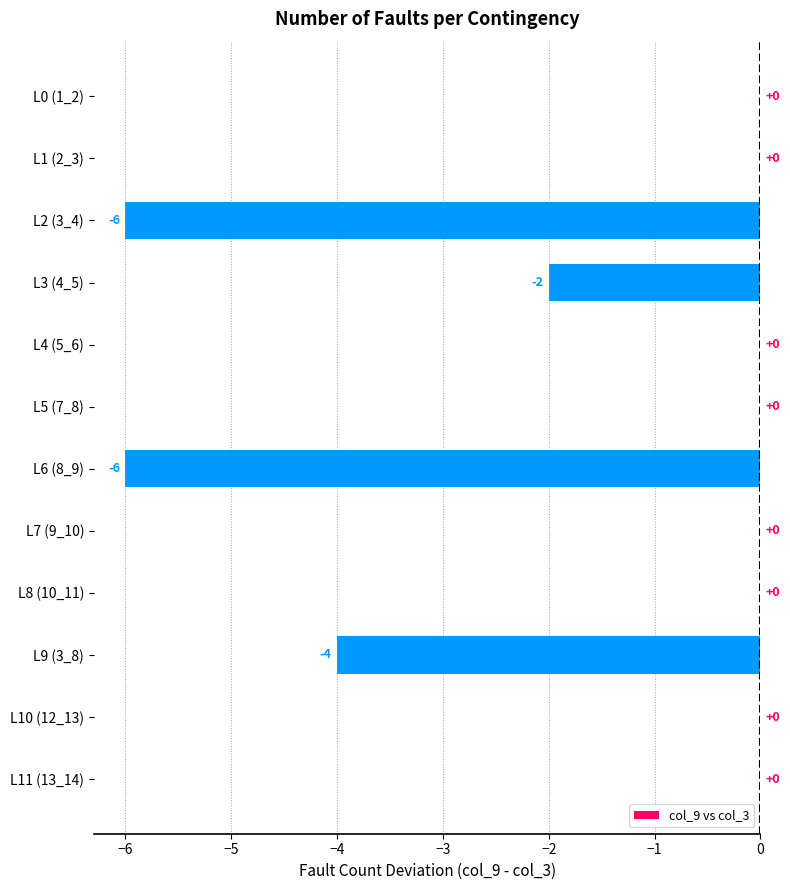

Reading bottom to top, extract all data points from this chart.

L11 (13_14)=0	L10 (12_13)=0	L9 (3_8)=-4	L8 (10_11)=0	L7 (9_10)=0	L6 (8_9)=-6	L5 (7_8)=0	L4 (5_6)=0	L3 (4_5)=-2	L2 (3_4)=-6	L1 (2_3)=0	L0 (1_2)=0